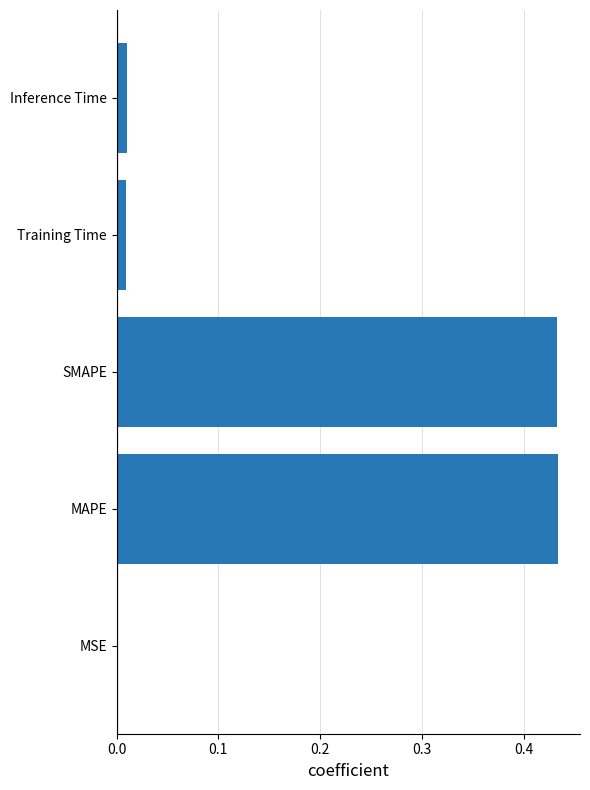

What is the sum of all values?

0.9